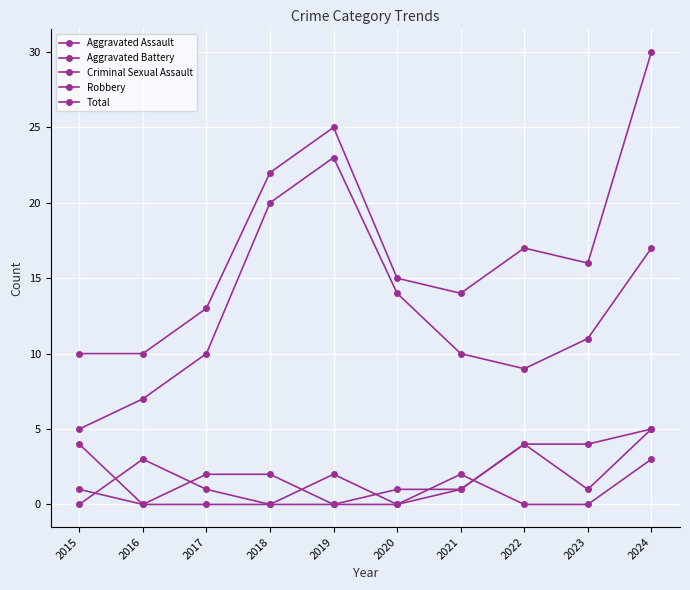

How many distinct data groups are displayed?

5